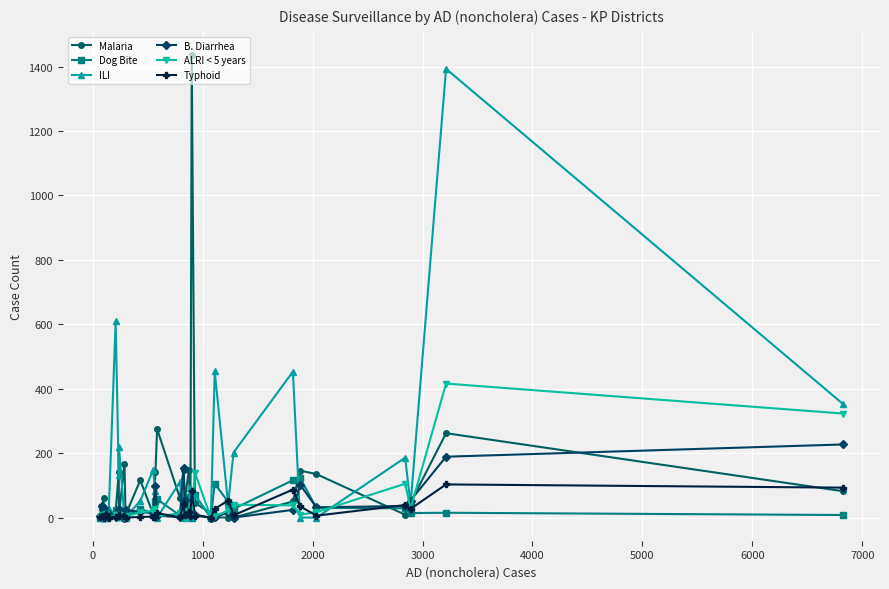

At how many categories does at least one series exceed 587?

3